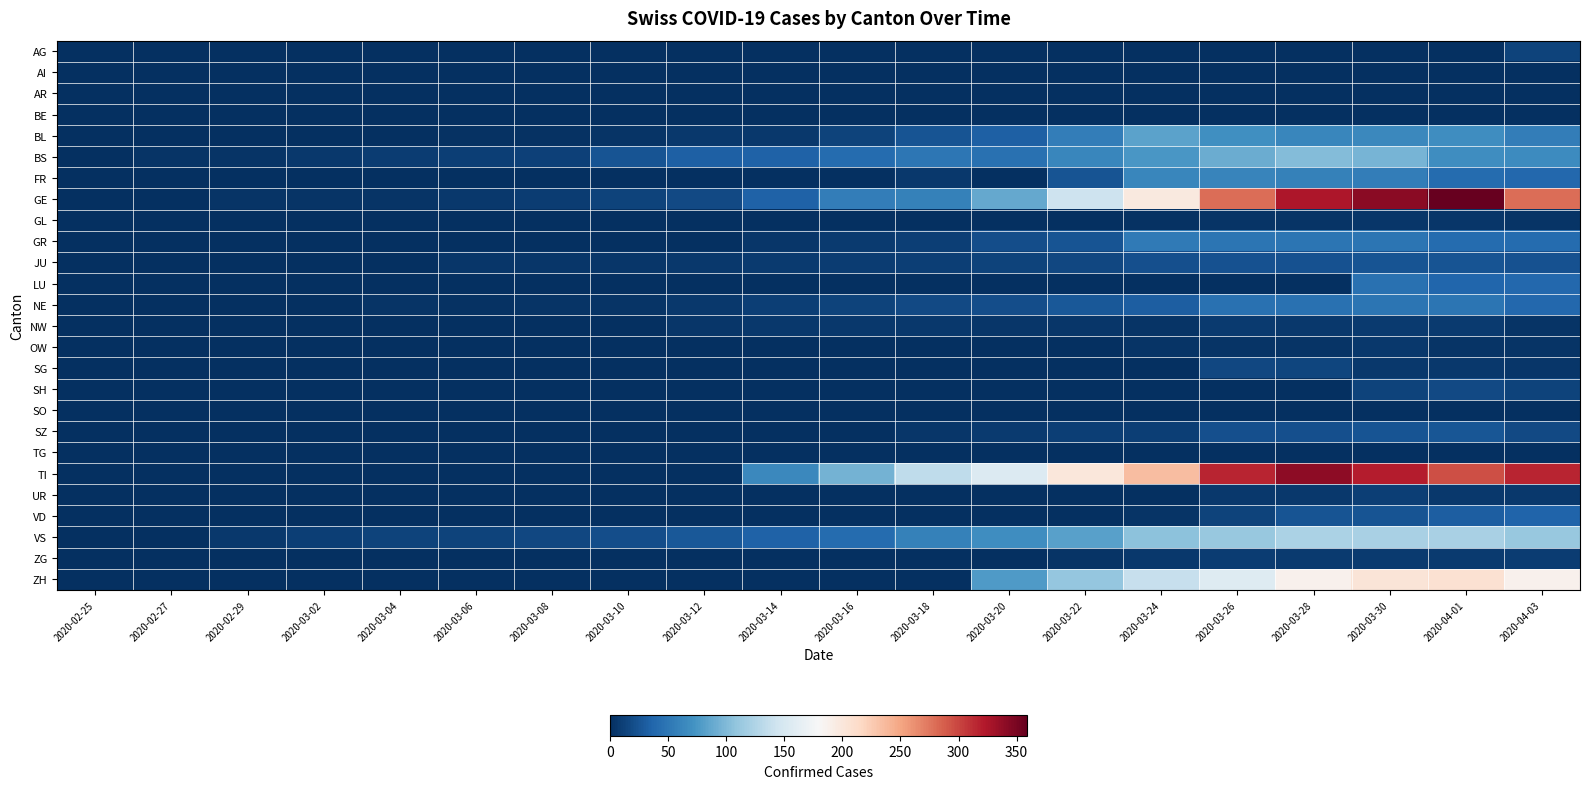

At which category is the sum across all series the highest?

2020-03-30